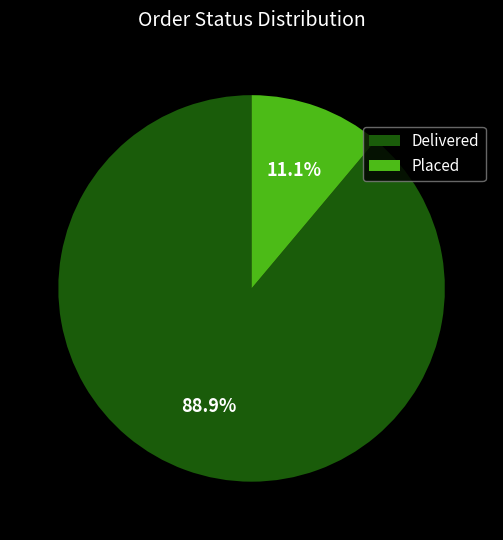

The Delivered slice represents 89% of the pie. True or false?

True